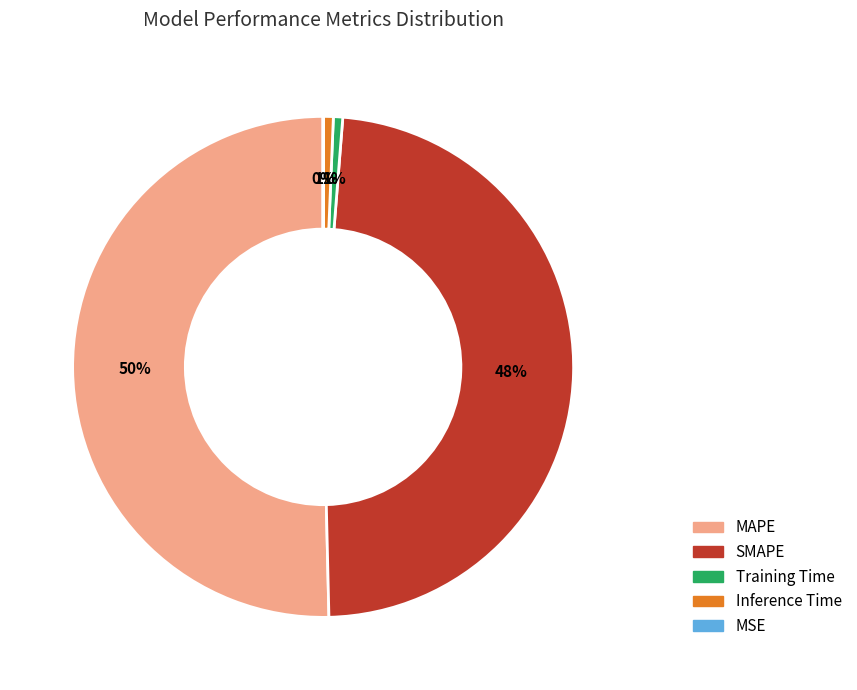

To the nearest percent, what is the average slice percentage?

20%